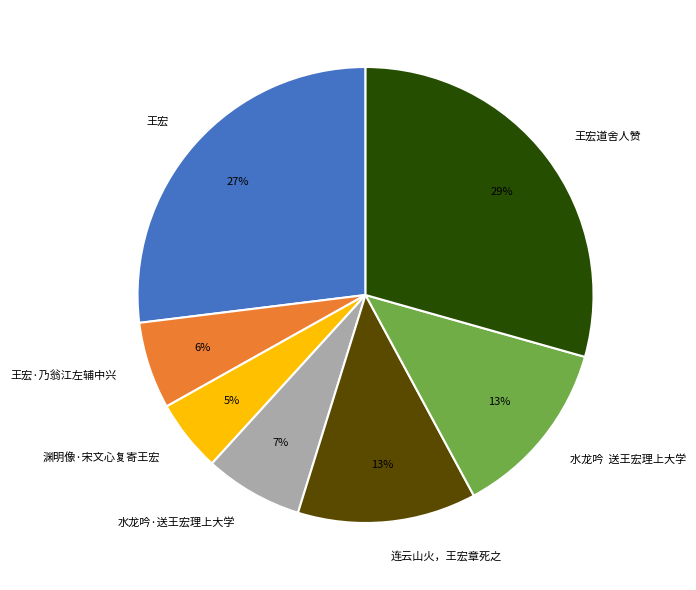

Which category has the biggest portion of the pie?

王宏道舍人赞